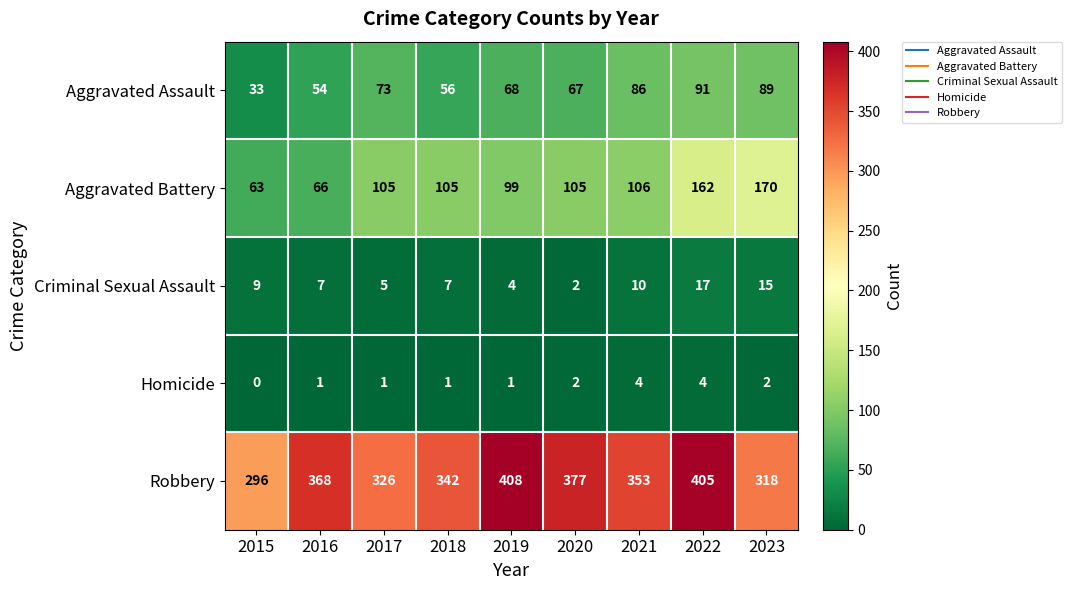

Between 2016 and 2020, which series saw the biggest shift?

Aggravated Battery